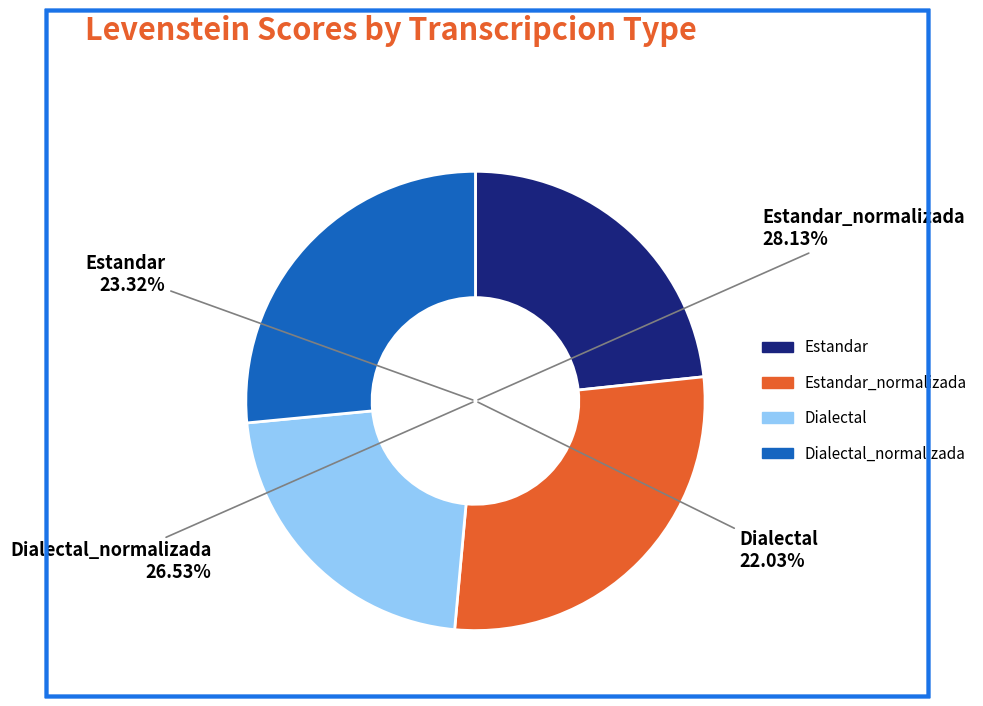

Rank the categories by value from highest to lowest.

Estandar_normalizada, Dialectal_normalizada, Estandar, Dialectal